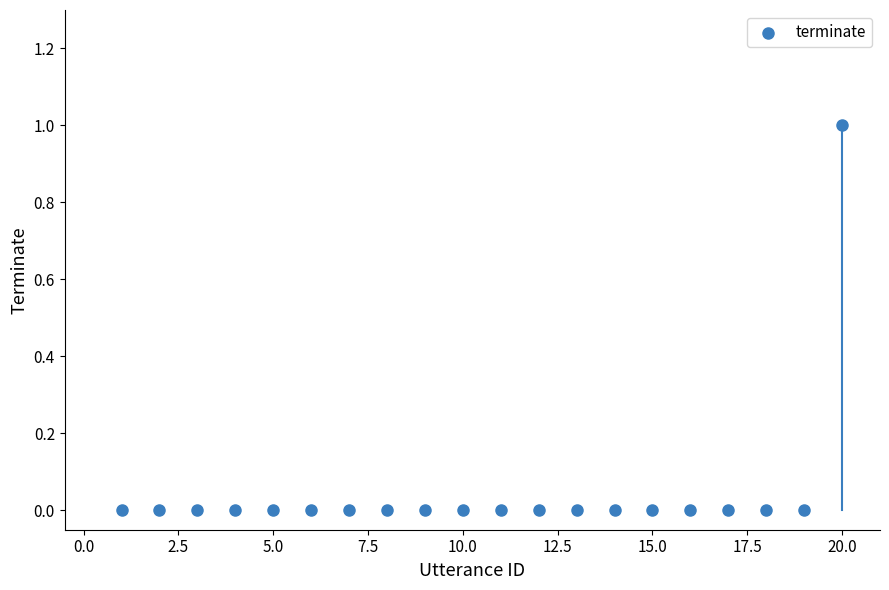

What is the range of X values (max minus min)?

19